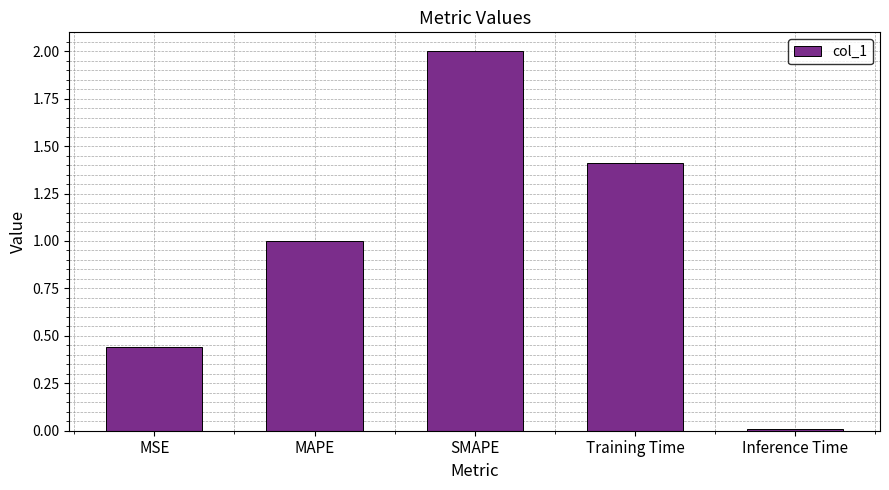

At which category does the chart reach its peak across all series?

SMAPE